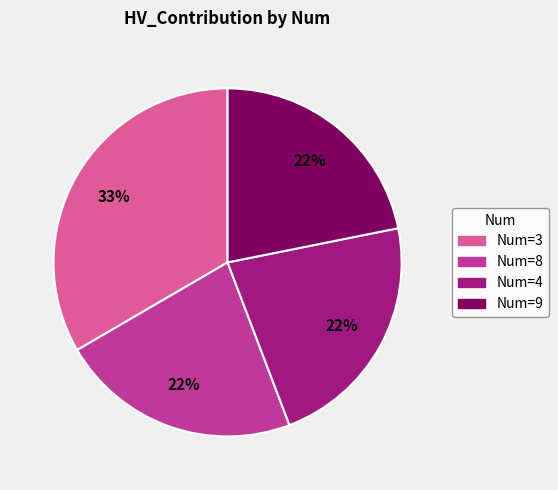

What is the largest slice in the pie chart?

Num=3